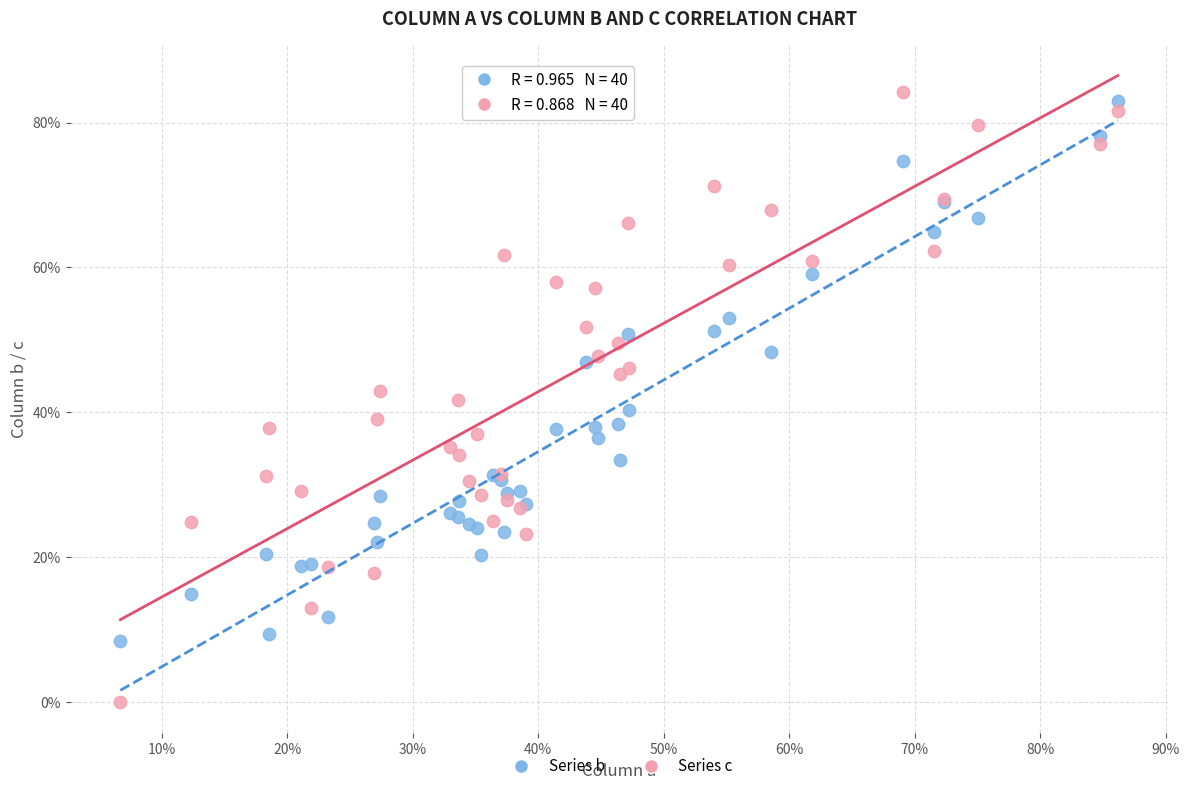

What are all the series names shown in the legend?

Series b, Series c